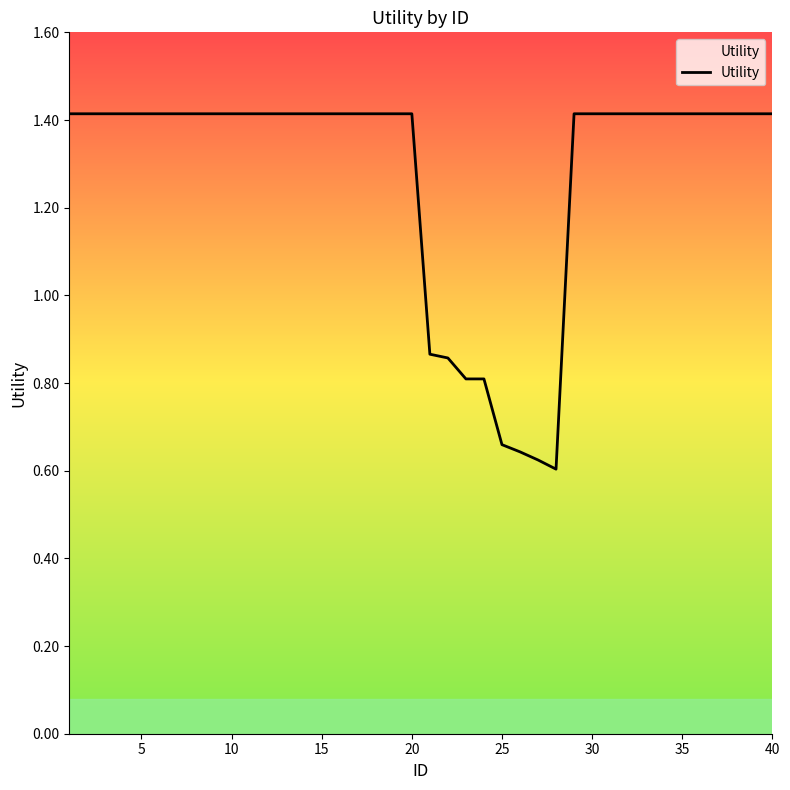

What is the maximum value shown in the chart?

1.4